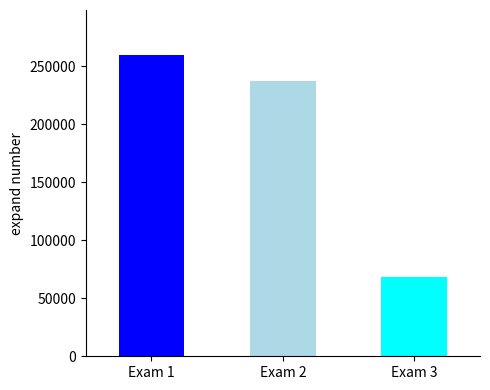

What is the ratio of the value at Exam 3 to the value at Exam 2?

0.3